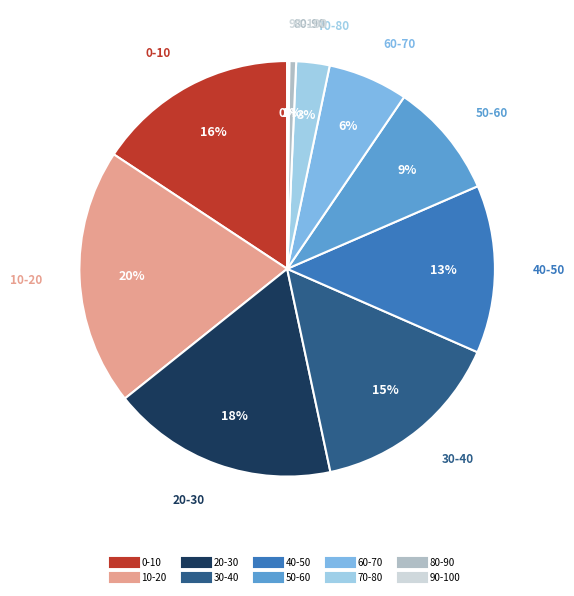

Is it true that 0-10 is 16% of the pie?

True